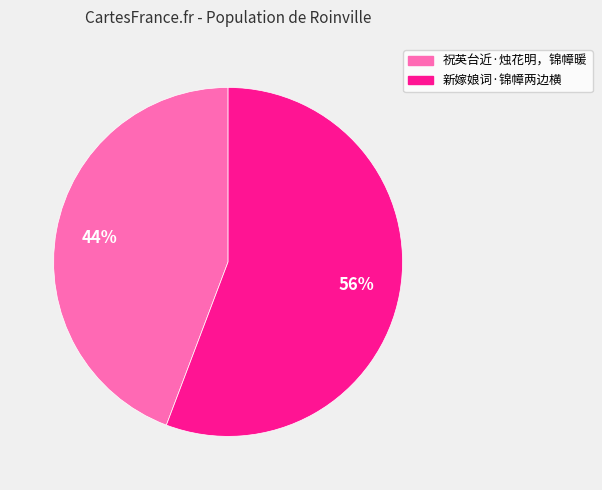

How many slices are in this pie chart?

2